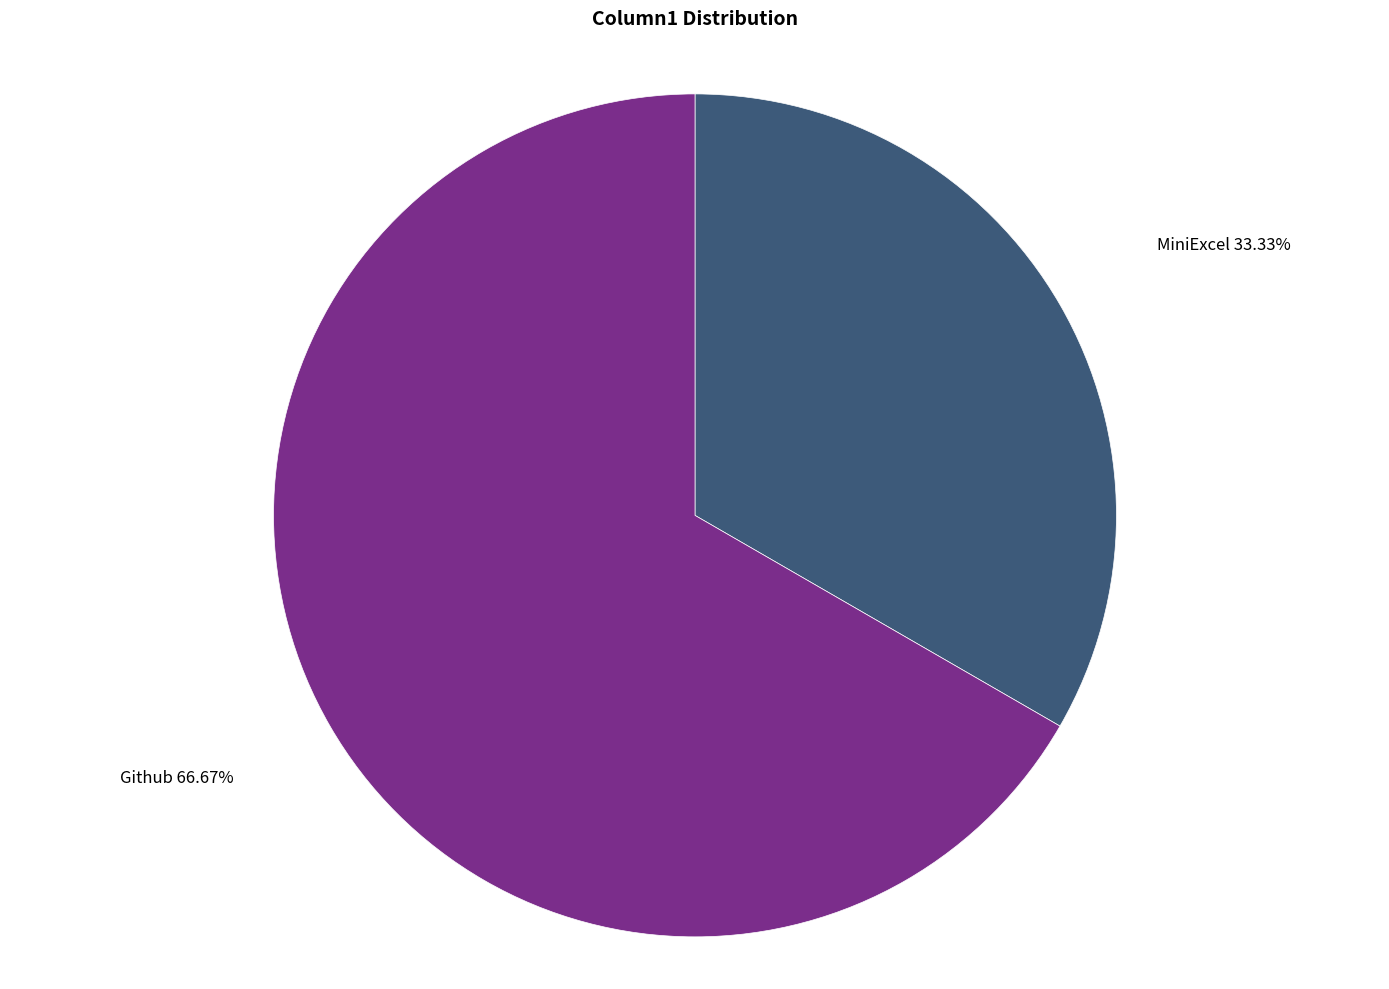

How many segments does this pie chart have?

2